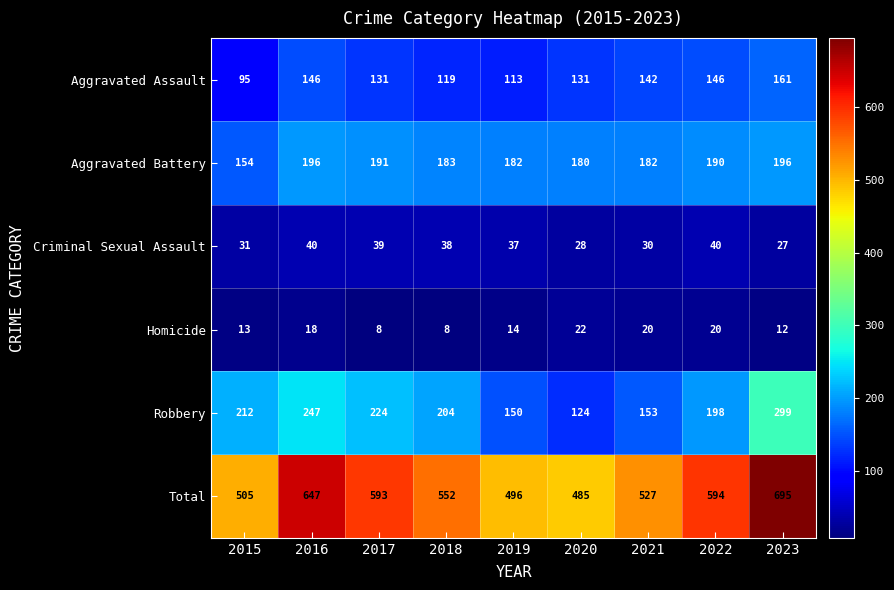

Which label corresponds to the largest value in the chart?

2023